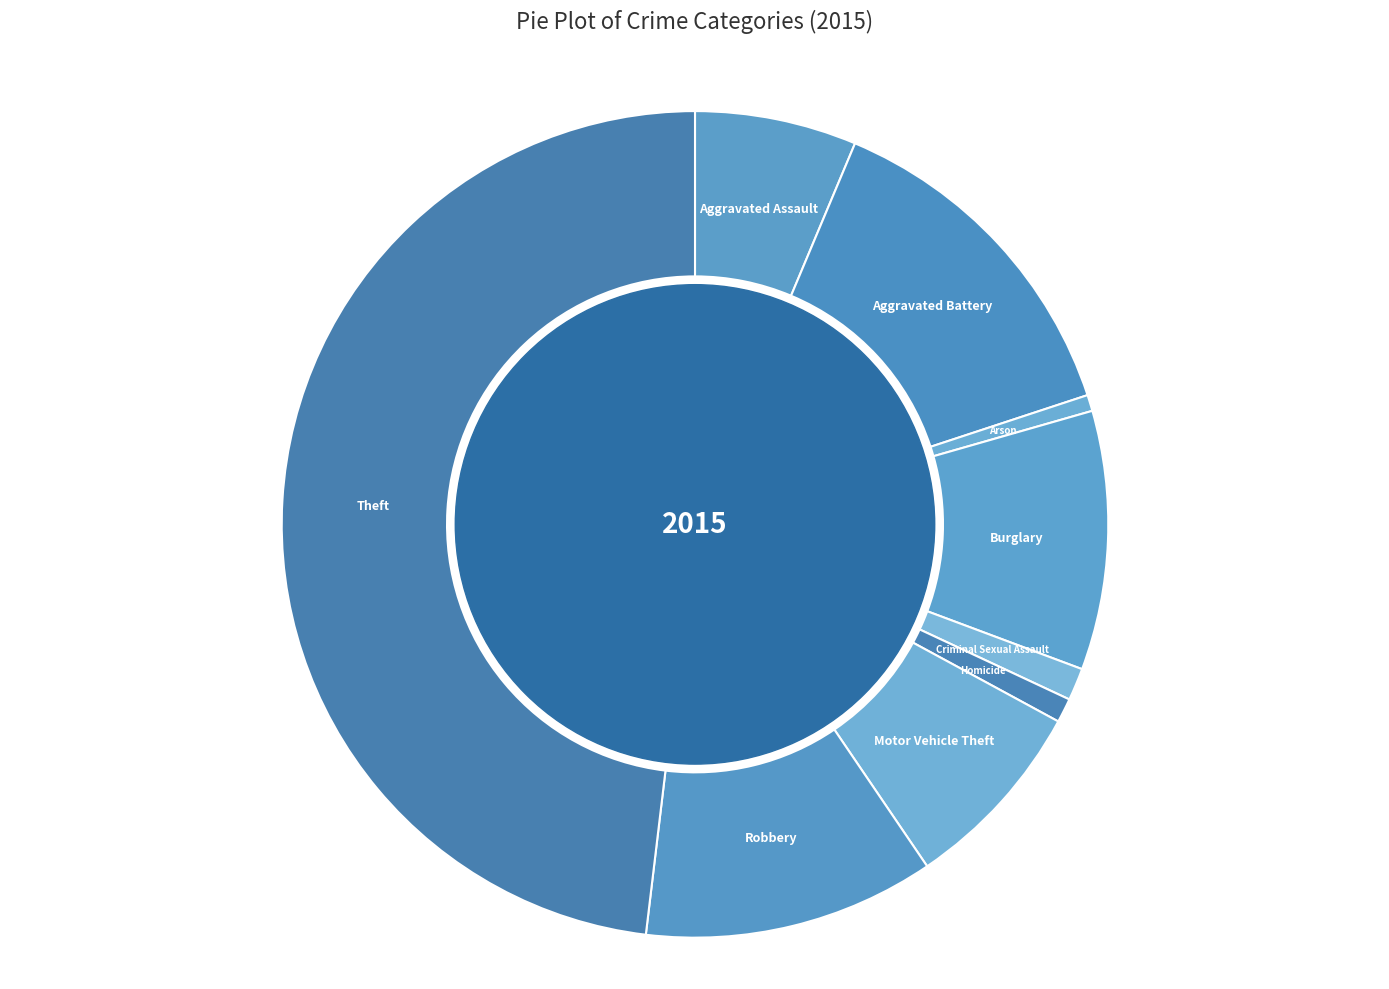

Which has a higher value, Aggravated Battery or Motor Vehicle Theft?

Aggravated Battery